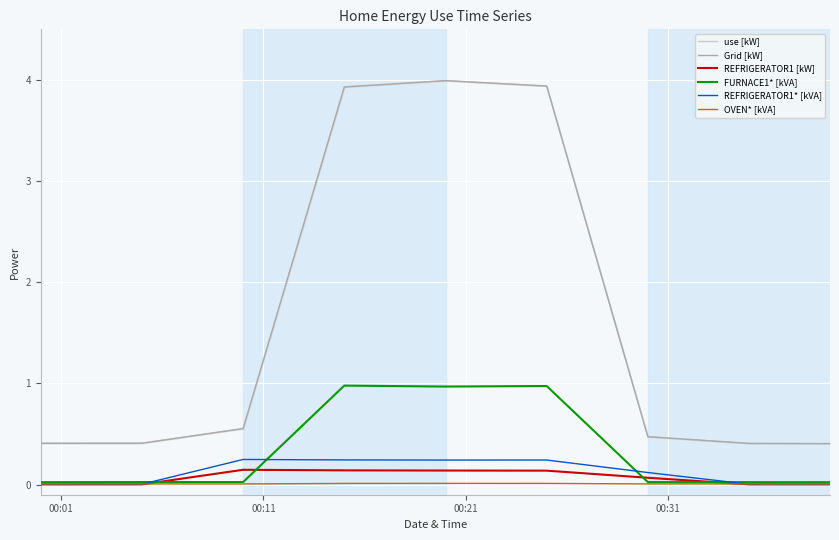

What is the label of the 9th point from the right?

00:01